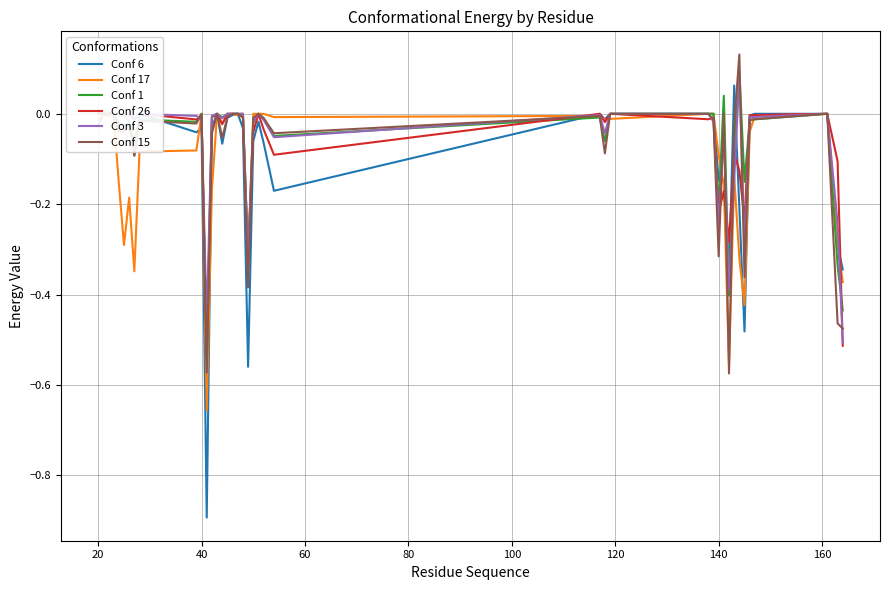

In Conf 1, how many points are lower than both neighbors (excluding endpoints)?

10